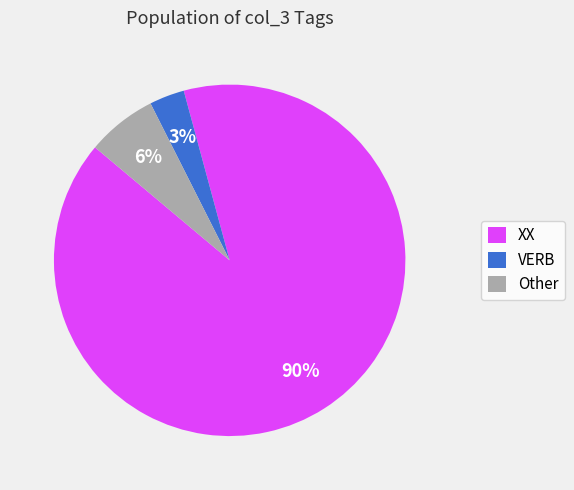

What percentage is the Other slice, to the nearest percent?

6%